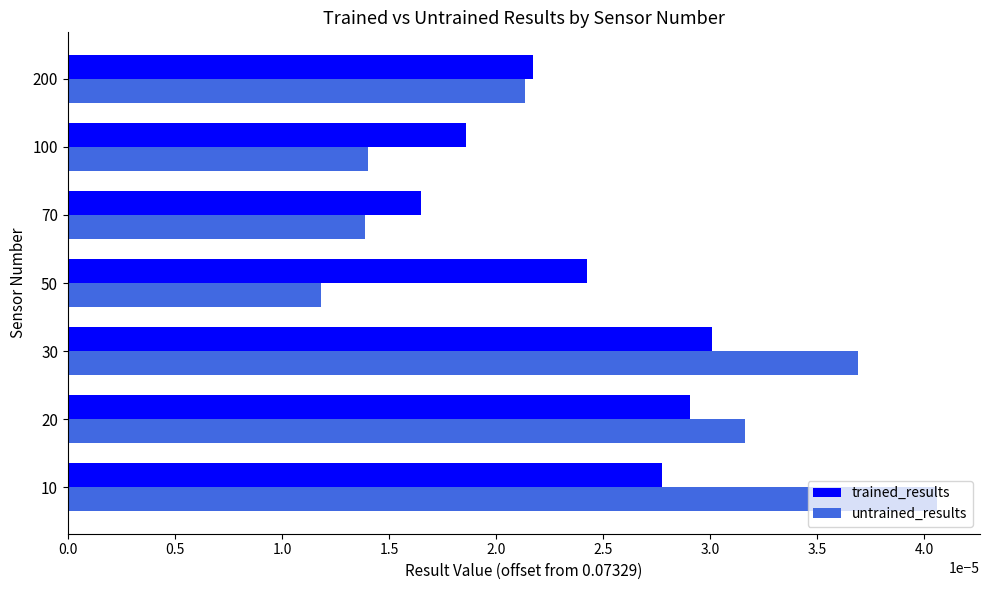

At 70, list the series in order from smallest to largest.

untrained_results, trained_results